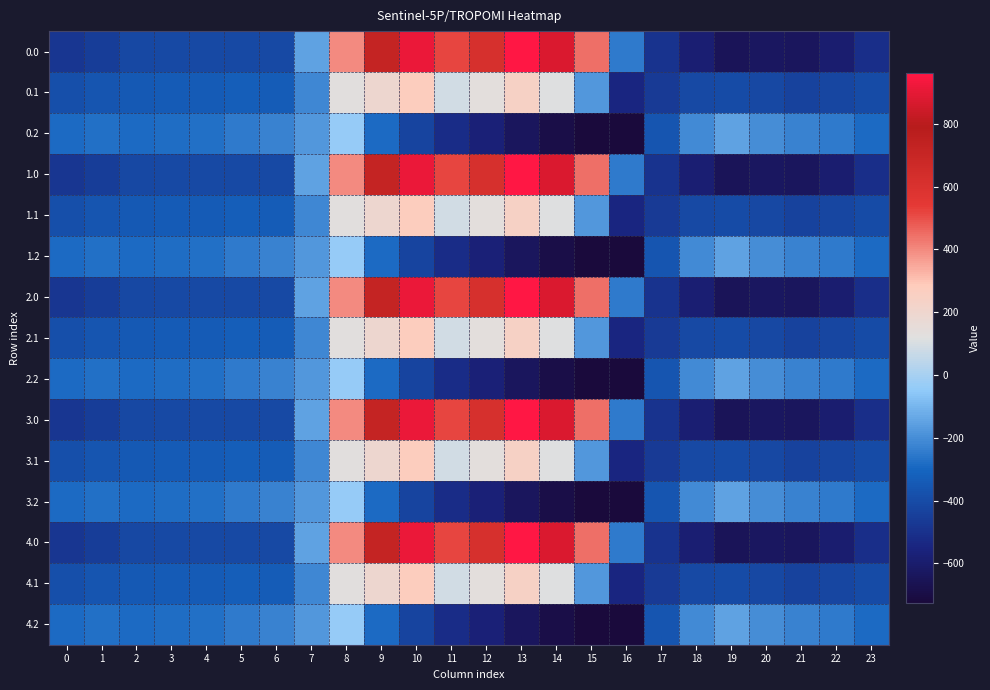

Rank the series at 17 from lowest to highest value.

0.0, 1.0, 2.0, 3.0, 4.0, 0.1, 1.1, 2.1, 3.1, 4.1, 0.2, 1.2, 2.2, 3.2, 4.2